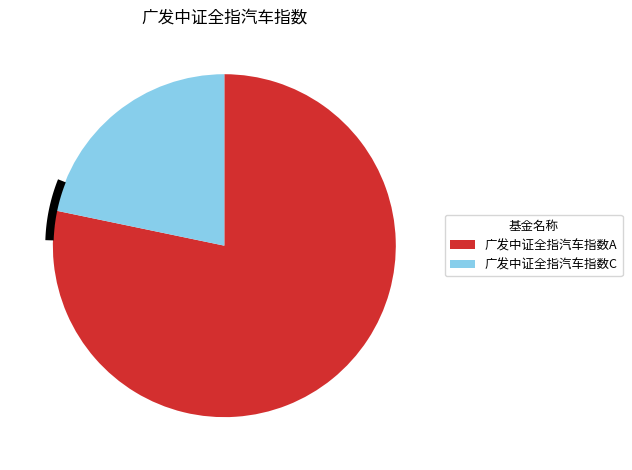

What percentage do 广发中证全指汽车指数A and 广发中证全指汽车指数C together represent?

100.0%